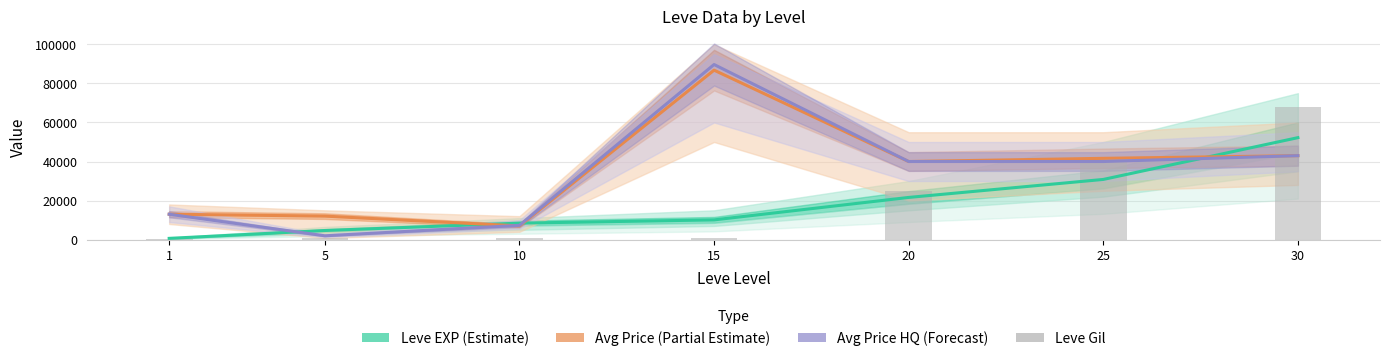

Is it true that Avg Price HQ (Forecast) equals 3322.9 at 5?

False